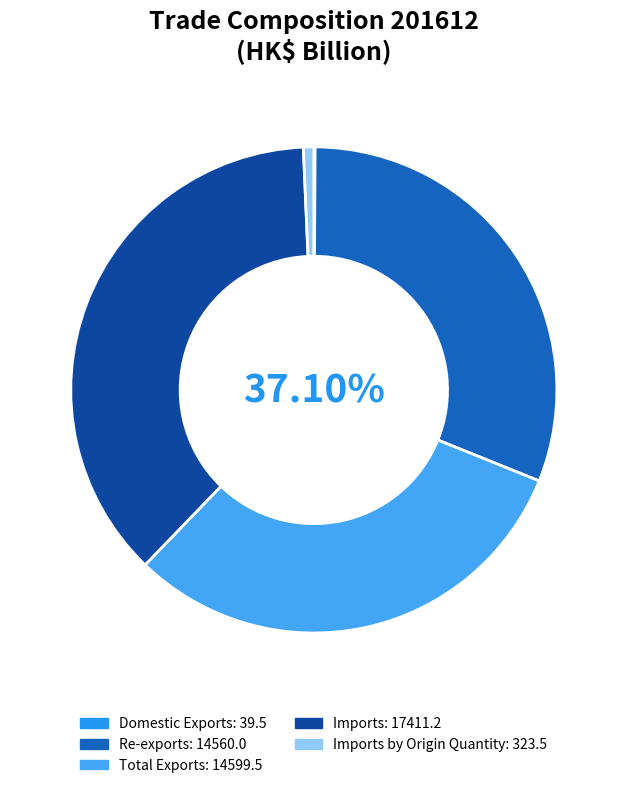

How many segments does this pie chart have?

5